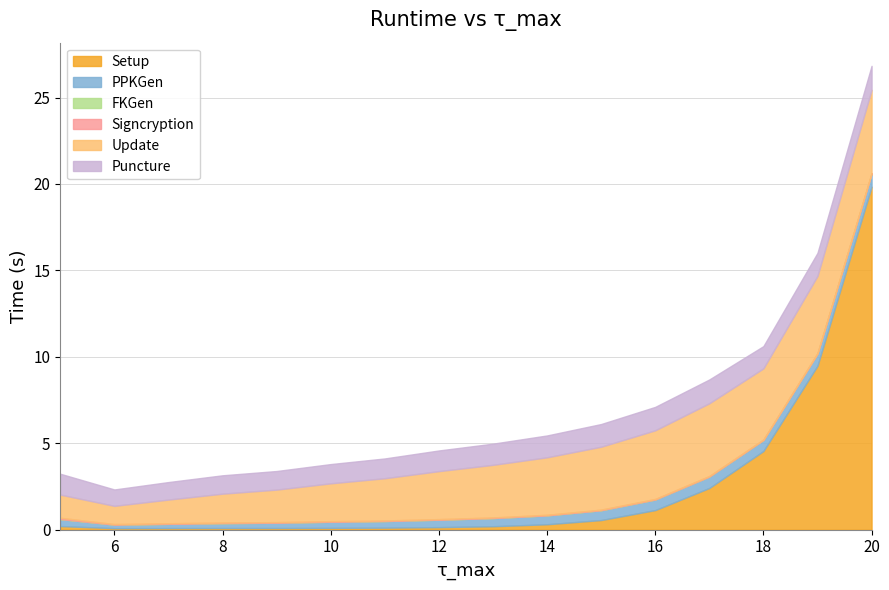

How many lines are shown in the chart?

6